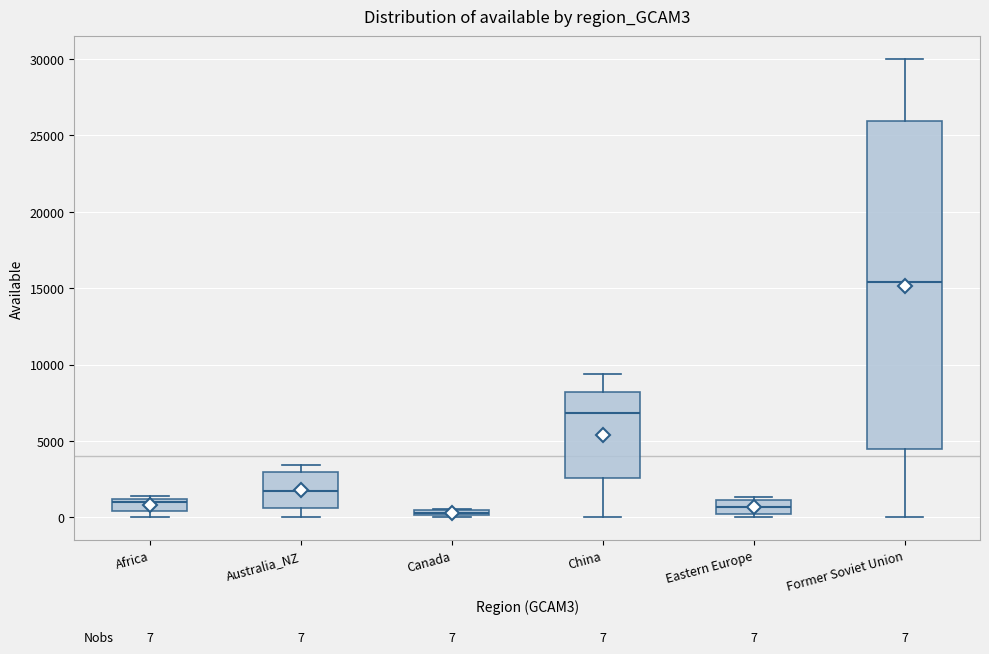

Which box is the tallest, from its lower edge to its upper edge?

Former Soviet Union